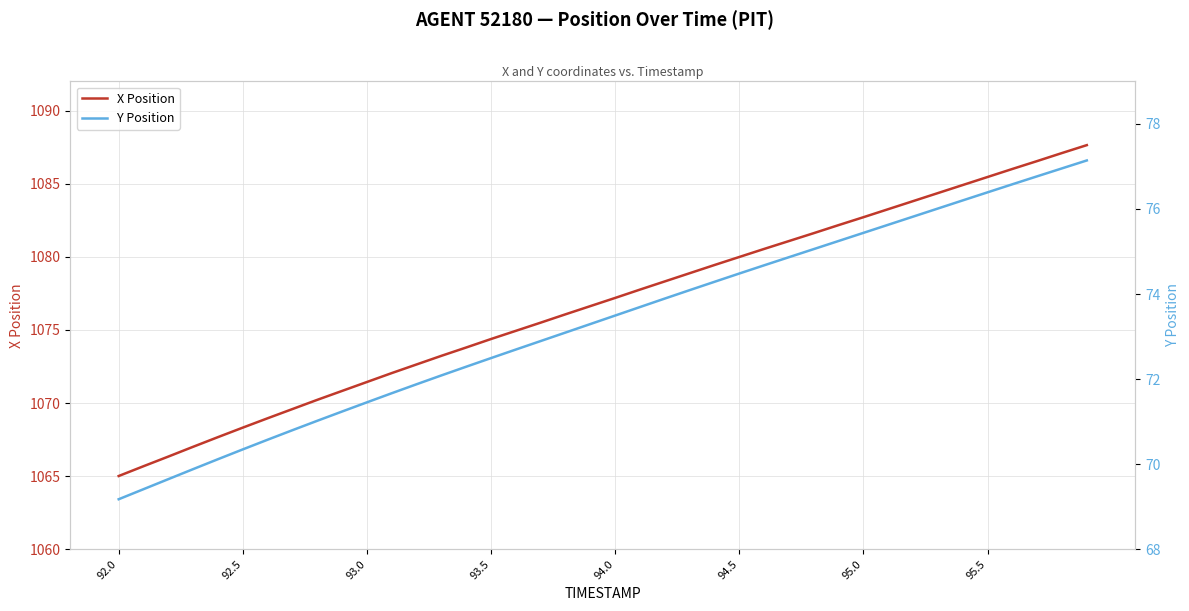

True or false: X Position and Y Position intersect in this chart.

False